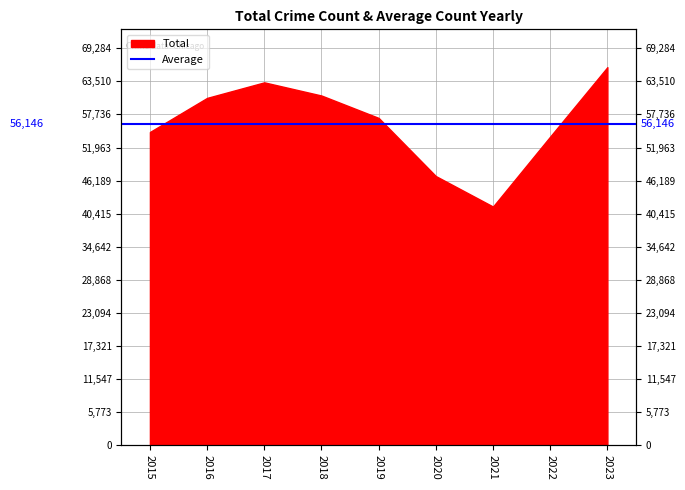

What is the value of the 6th point from the left?

46986